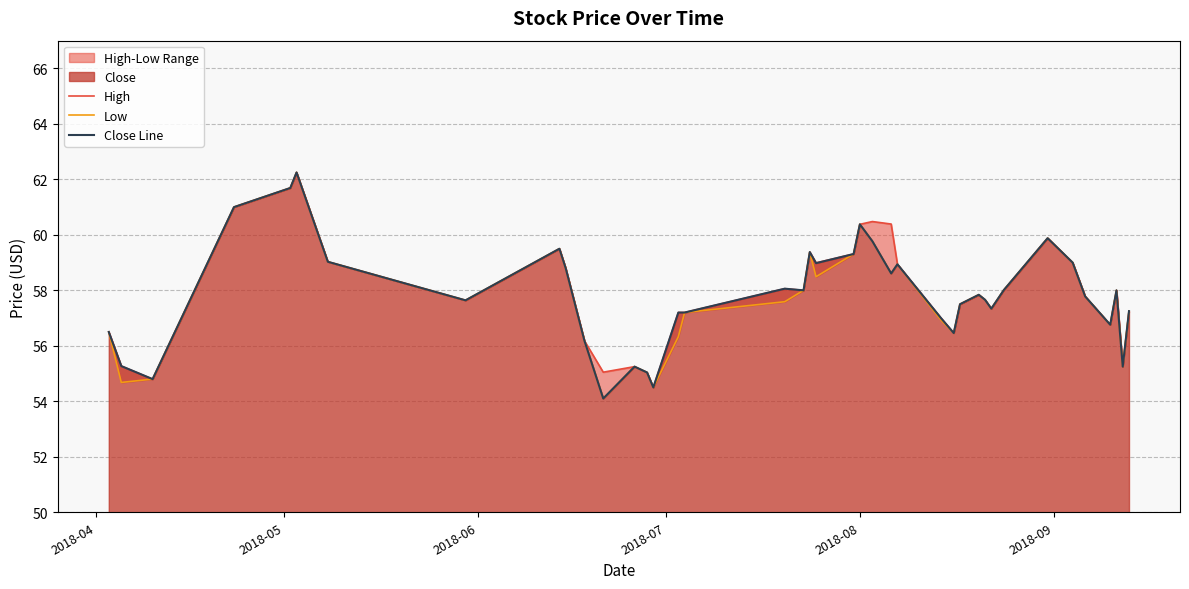

Which series has the largest total across all categories?

High